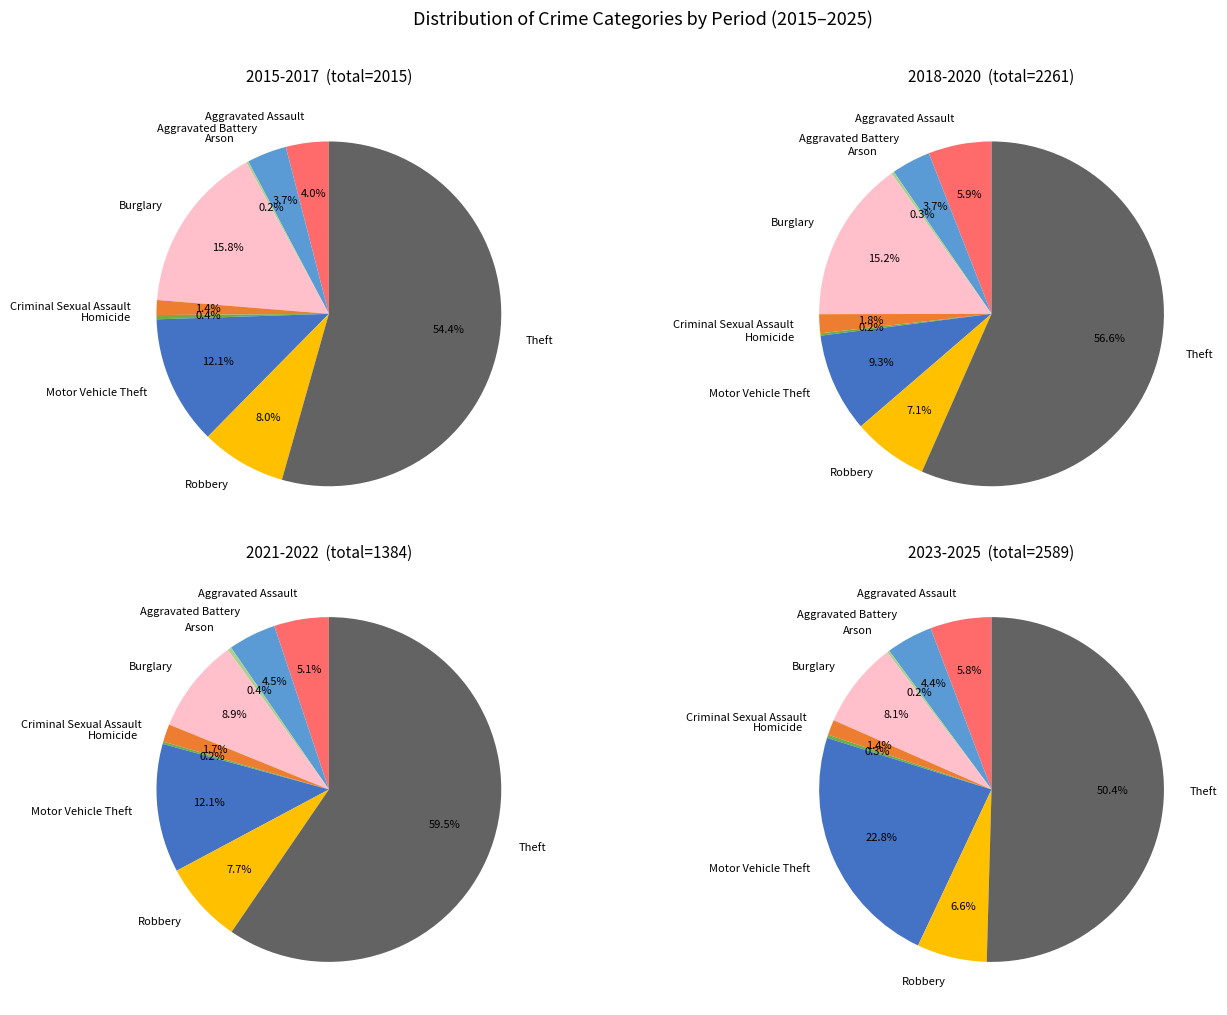

Rank the categories by value from lowest to highest.

Arson, Homicide, Criminal Sexual Assault, Aggravated Battery, Aggravated Assault, Robbery, Burglary, Motor Vehicle Theft, Theft